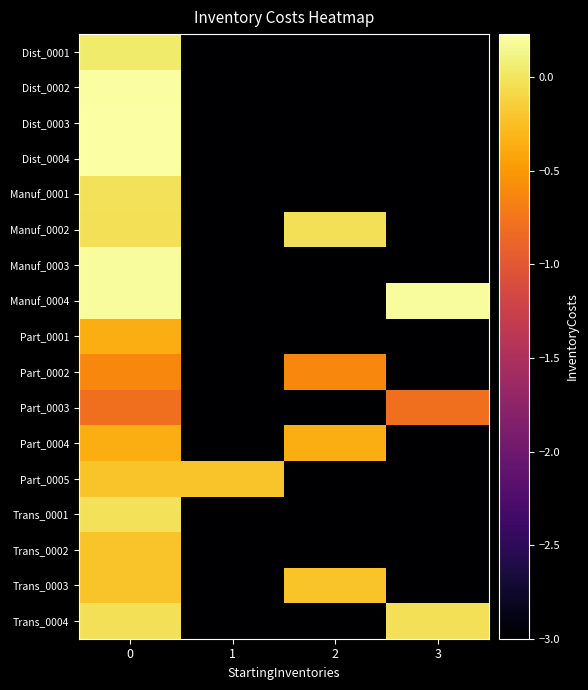

Reading right to left, extract all data points from this chart.

Dist_0001: 3=-3.0	2=-3.0	1=-3.0	0=0.0
Dist_0002: 3=-3.0	2=-3.0	1=-3.0	0=0.2
Dist_0003: 3=-3.0	2=-3.0	1=-3.0	0=0.2
Dist_0004: 3=-3.0	2=-3.0	1=-3.0	0=0.2
Manuf_0001: 3=-3.0	2=-3.0	1=-3.0	0=-0.0
Manuf_0002: 3=-3.0	2=-0.0	1=-3.0	0=-0.0
Manuf_0003: 3=-3.0	2=-3.0	1=-3.0	0=0.2
Manuf_0004: 3=0.2	2=-3.0	1=-3.0	0=0.2
Part_0001: 3=-3.0	2=-3.0	1=-3.0	0=-0.4
Part_0002: 3=-3.0	2=-0.6	1=-3.0	0=-0.6
Part_0003: 3=-0.8	2=-3.0	1=-3.0	0=-0.8
Part_0004: 3=-3.0	2=-0.4	1=-3.0	0=-0.4
Part_0005: 3=-3.0	2=-3.0	1=-0.2	0=-0.2
Trans_0001: 3=-3.0	2=-3.0	1=-3.0	0=-0.0
Trans_0002: 3=-3.0	2=-3.0	1=-3.0	0=-0.2
Trans_0003: 3=-3.0	2=-0.2	1=-3.0	0=-0.2
Trans_0004: 3=-0.0	2=-3.0	1=-3.0	0=-0.0